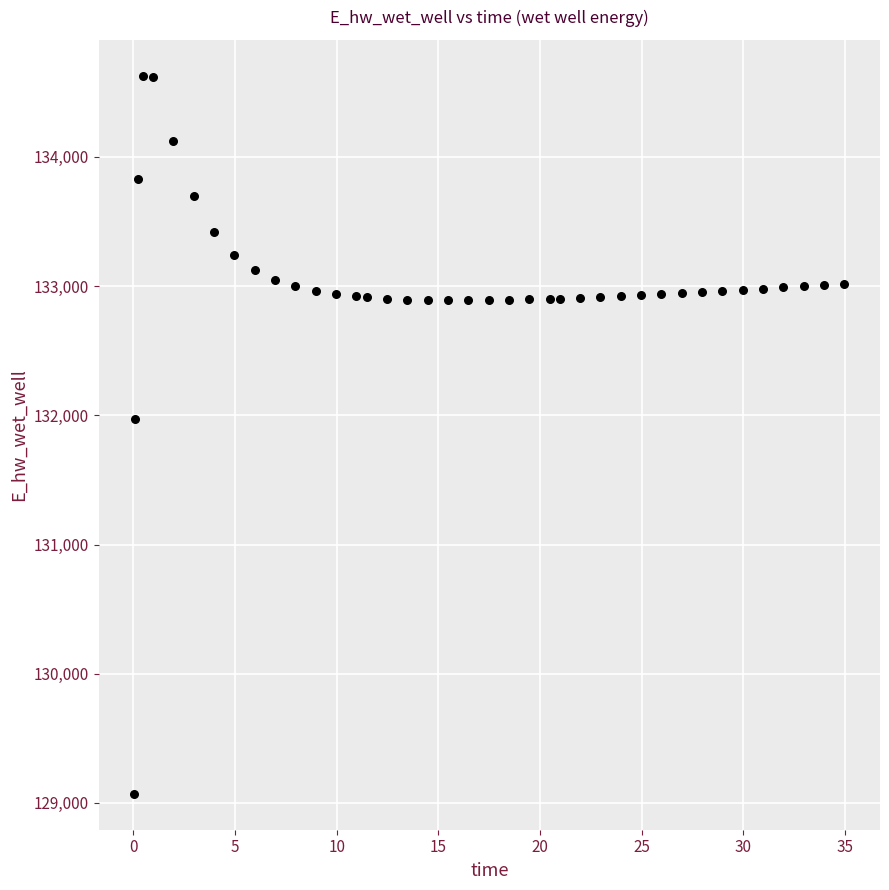

What Y value in the scatter plot is closest to 131849?

131970.0